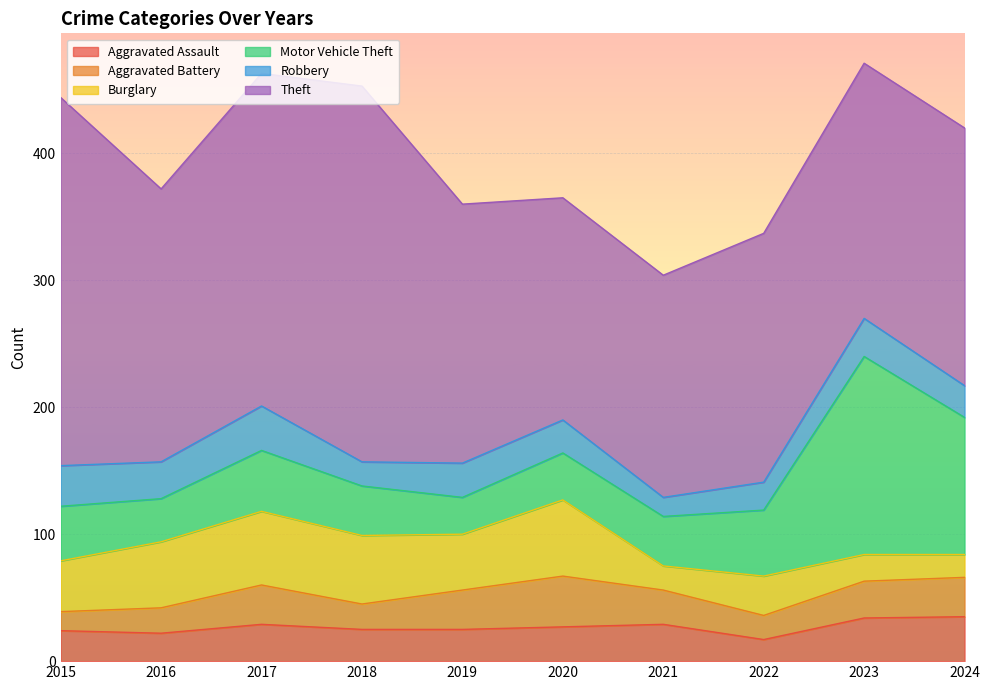

The value of Aggravated Assault at 2018 is 25. True or false?

True